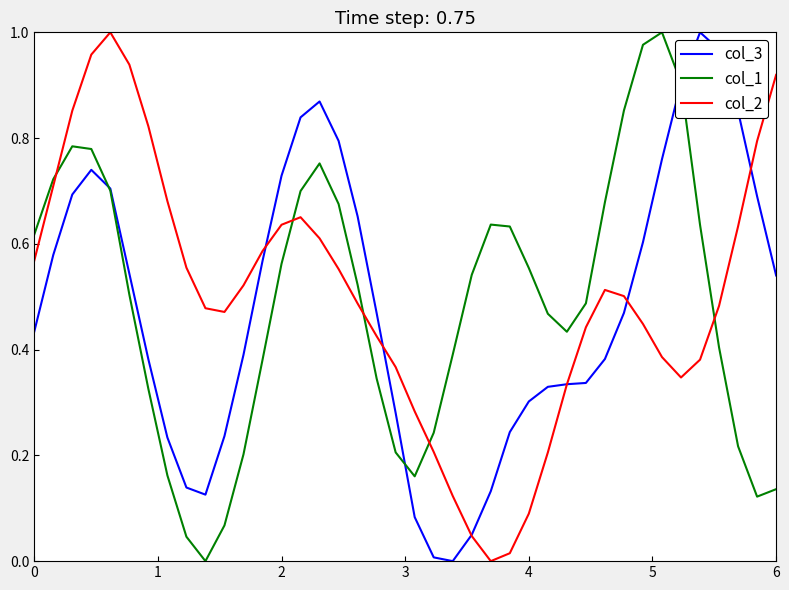

True or false: col_1 and col_2 cross at least once.

True